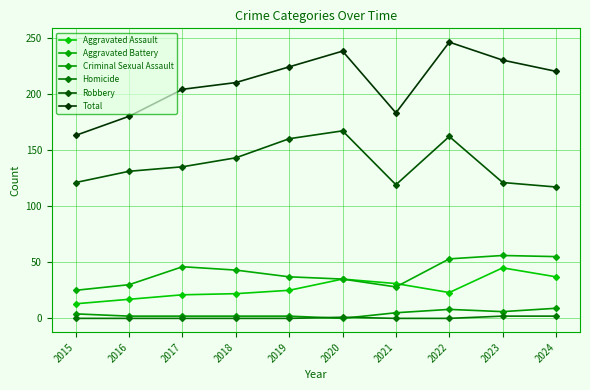

Which series has the largest total across all categories?

Total